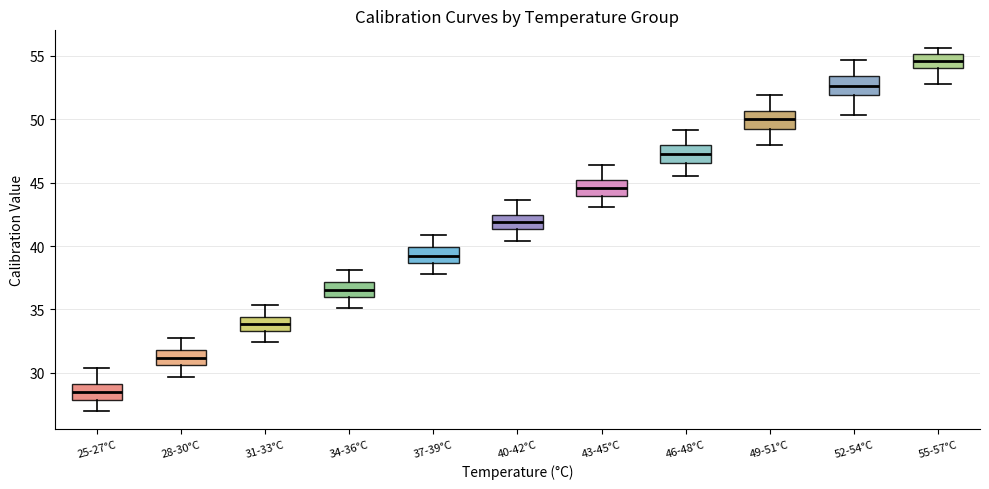

Where is the lower edge of the box for 55-57°C on the y-axis? The values are not printed on the chart, so give them approximately, as read against the axis.

54.0